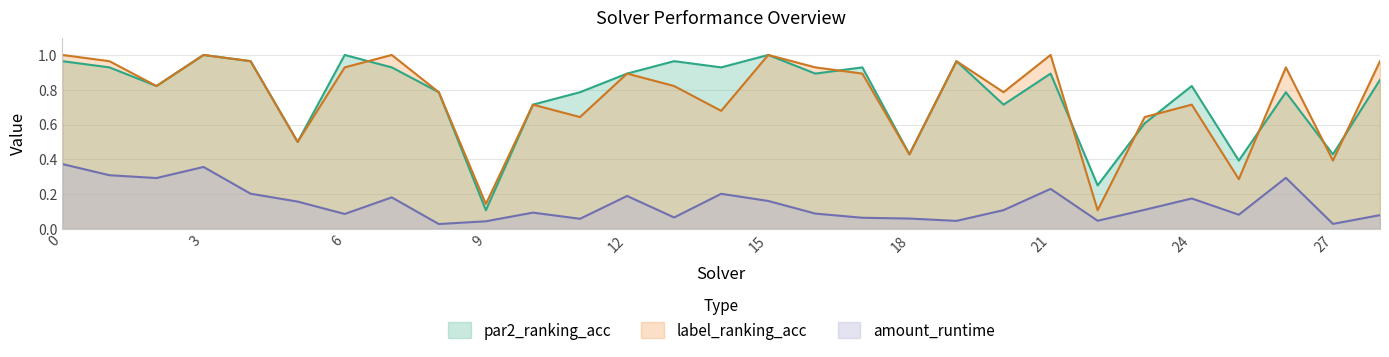

Reading left to right, list all the values displayed in this chart.

amount_runtime: 0.4	0.3	0.3	0.4	0.2	0.2	0.1	0.2	0.0	0.0	0.1	0.1	0.2	0.1	0.2	0.2	0.1	0.1	0.1	0.0	0.1	0.2	0.0	0.1	0.2	0.1	0.3	0.0	0.1
par2_ranking_acc: 1.0	0.9	0.8	1.0	1.0	0.5	1.0	0.9	0.8	0.1	0.7	0.8	0.9	1.0	0.9	1.0	0.9	0.9	0.4	1.0	0.7	0.9	0.2	0.6	0.8	0.4	0.8	0.4	0.9
label_ranking_acc: 1.0	1.0	0.8	1.0	1.0	0.5	0.9	1.0	0.8	0.1	0.7	0.6	0.9	0.8	0.7	1.0	0.9	0.9	0.4	1.0	0.8	1.0	0.1	0.6	0.7	0.3	0.9	0.4	1.0